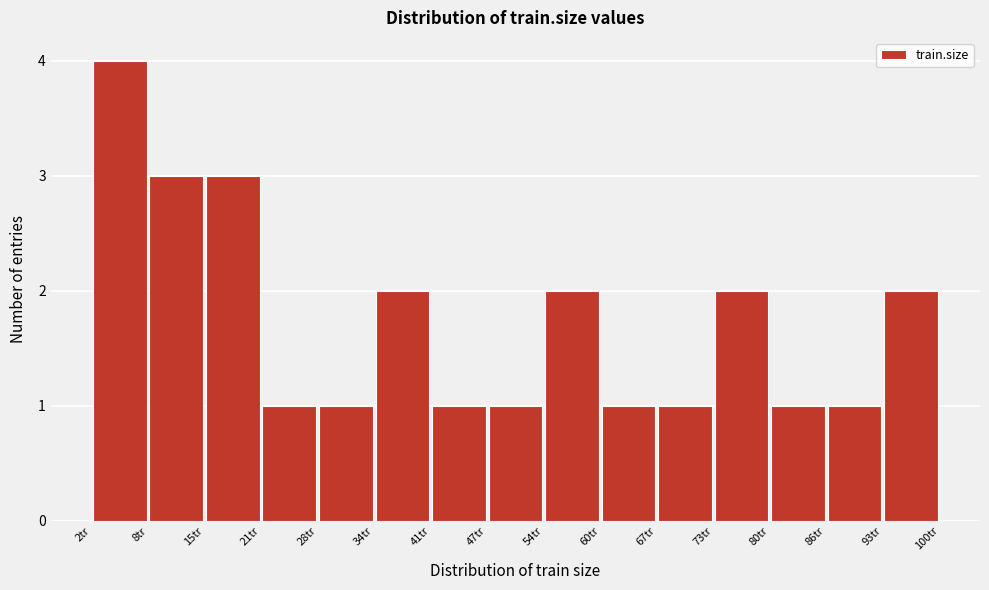

How tall is the bar that spans 80 to 87 on the x-axis? Neither the bar edges nor the heights are printed on the chart, so give them approximately, as read against the axes.

1